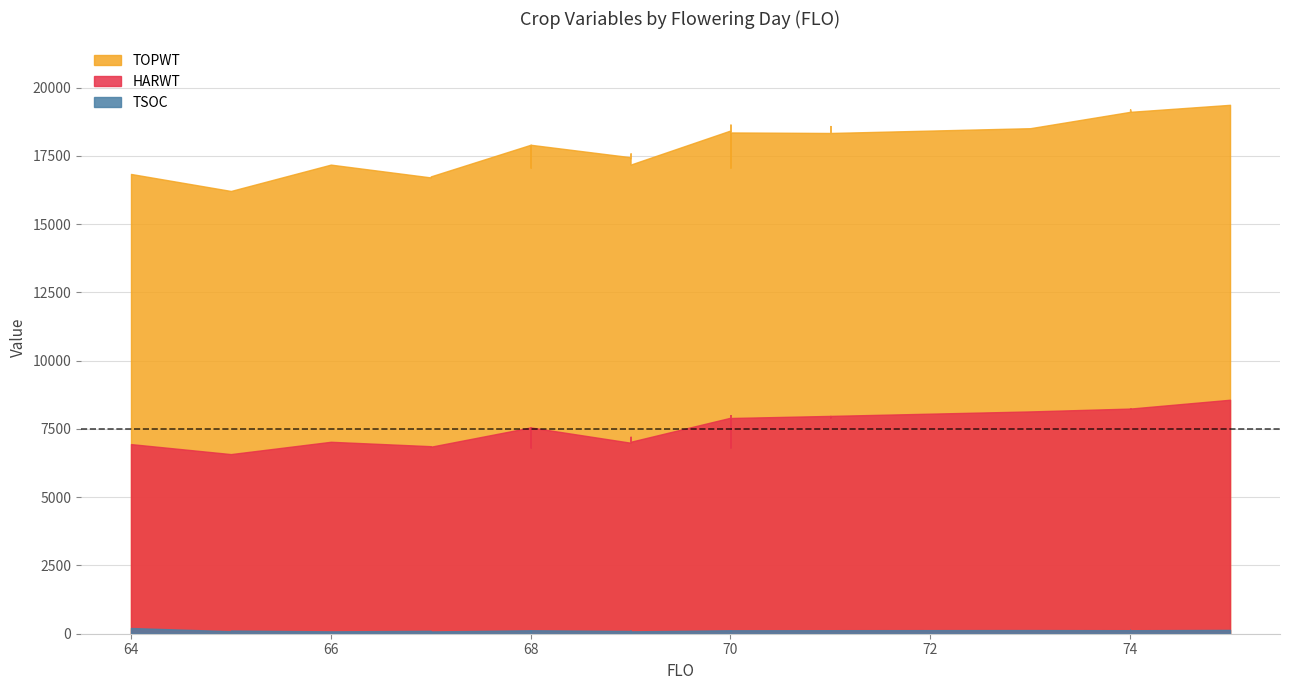

Rank the series by their maximum value, from lowest to highest.

TSOC, HARWT, TOPWT